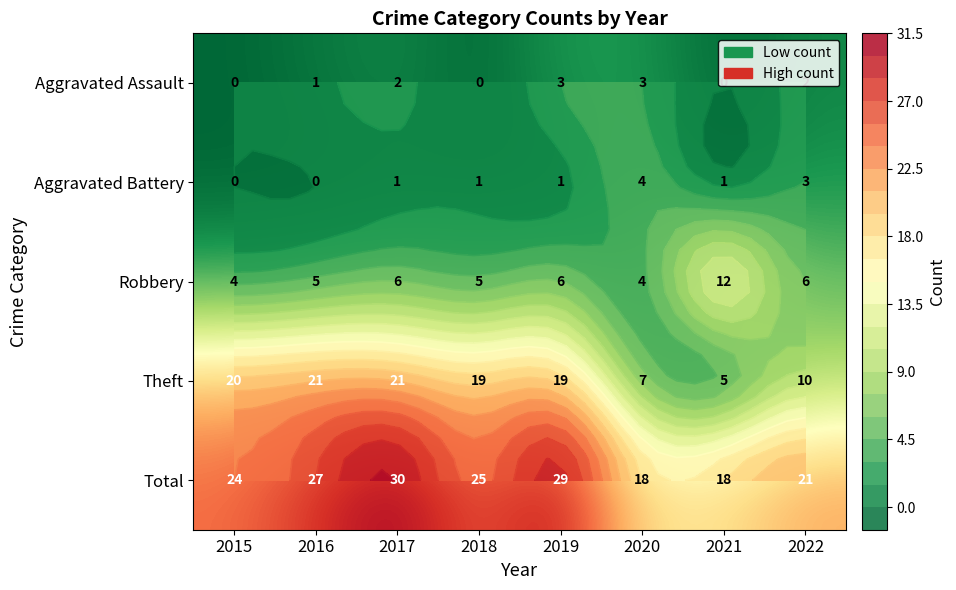

At how many categories does at least one series exceed 10?

8